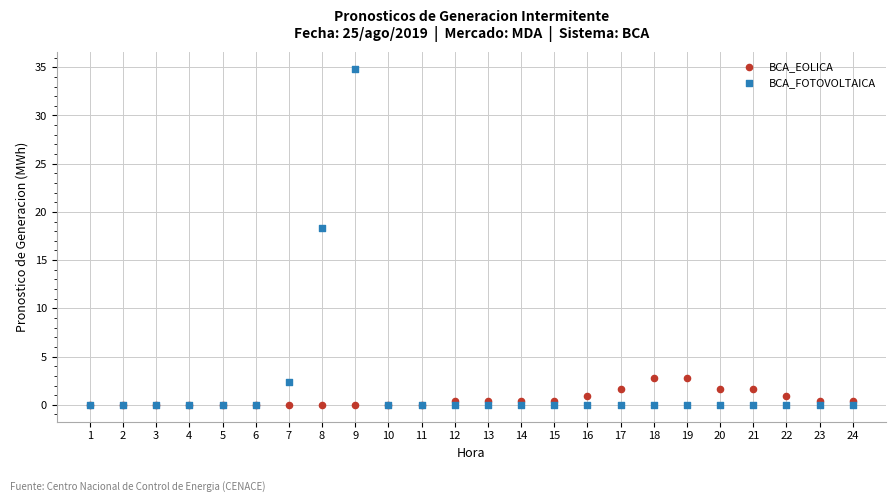

In the BCA_FOTOVOLTAICA series, what Y value is closest to 17?

18.4